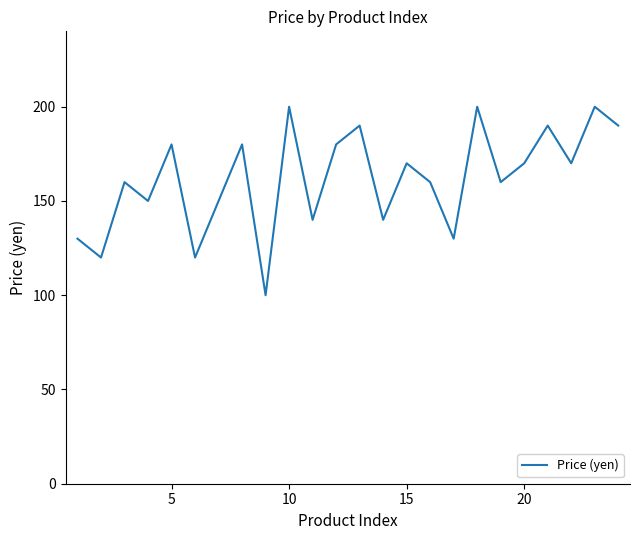

What is the smallest value displayed?

100